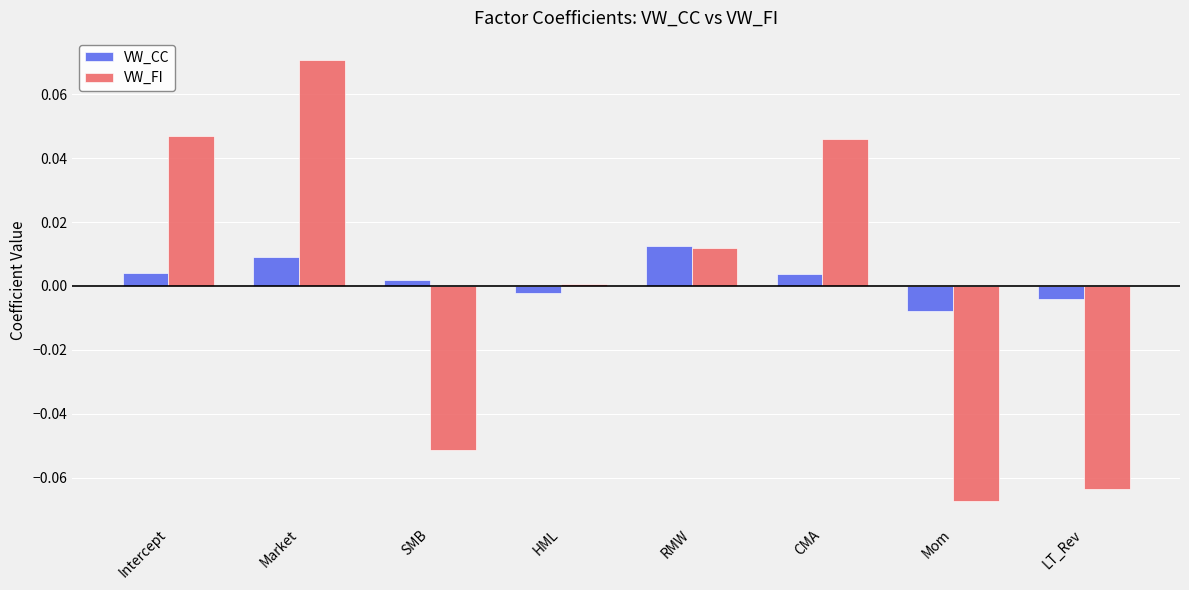

What are all the series names shown in the legend?

VW_CC, VW_FI